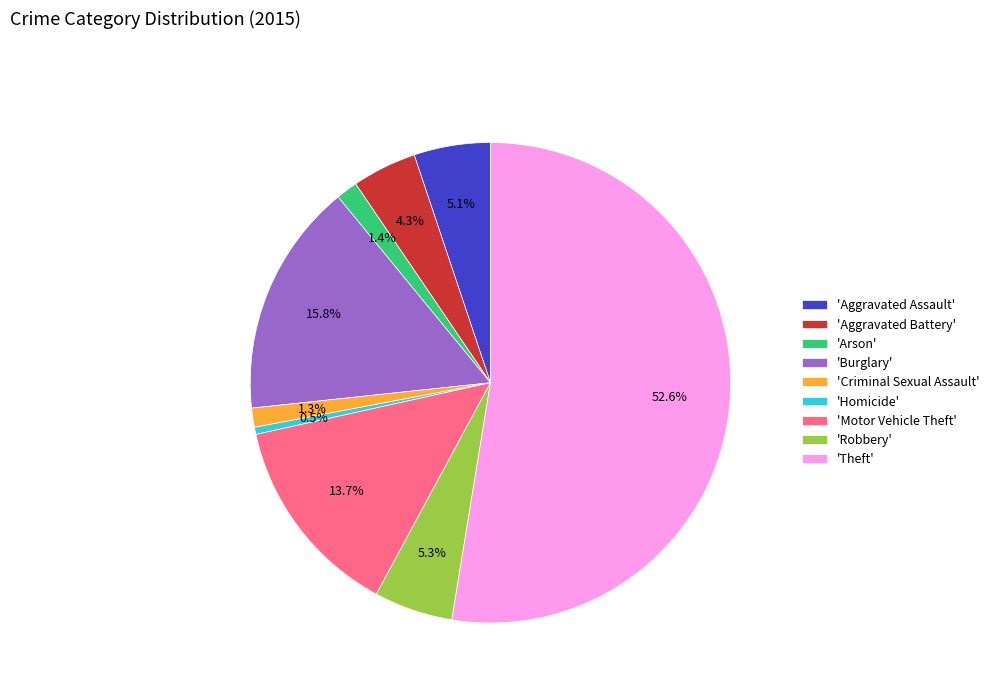

Between 'Motor Vehicle Theft' and 'Homicide', which is larger?

'Motor Vehicle Theft'